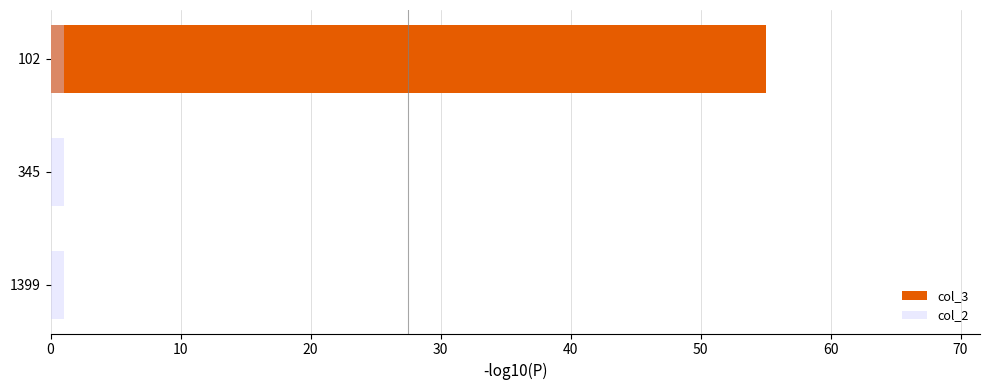

At how many categories does at least one series exceed 5?

1